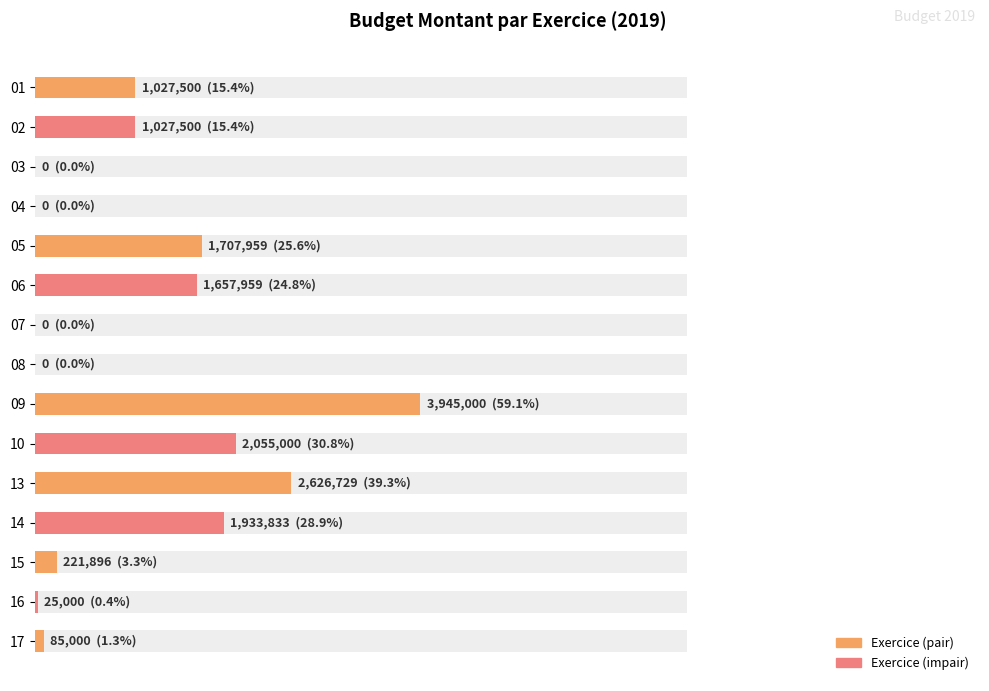

True or false: the data shows 1571387 at 2.

False